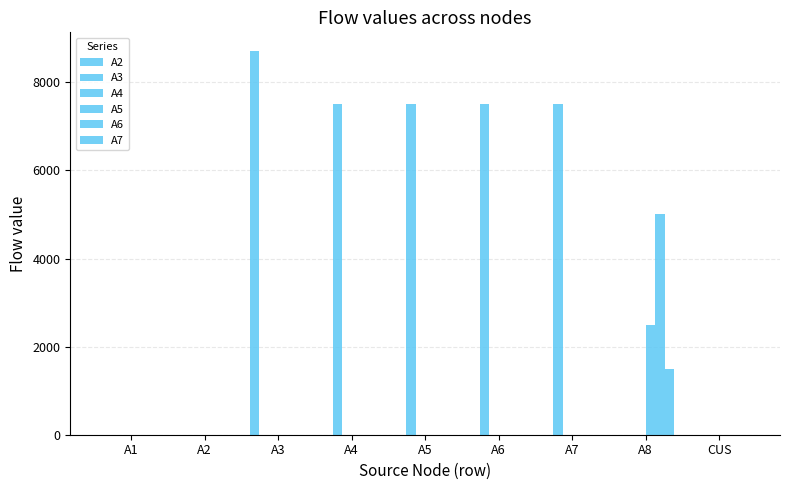

Which series has the largest total across all categories?

A3